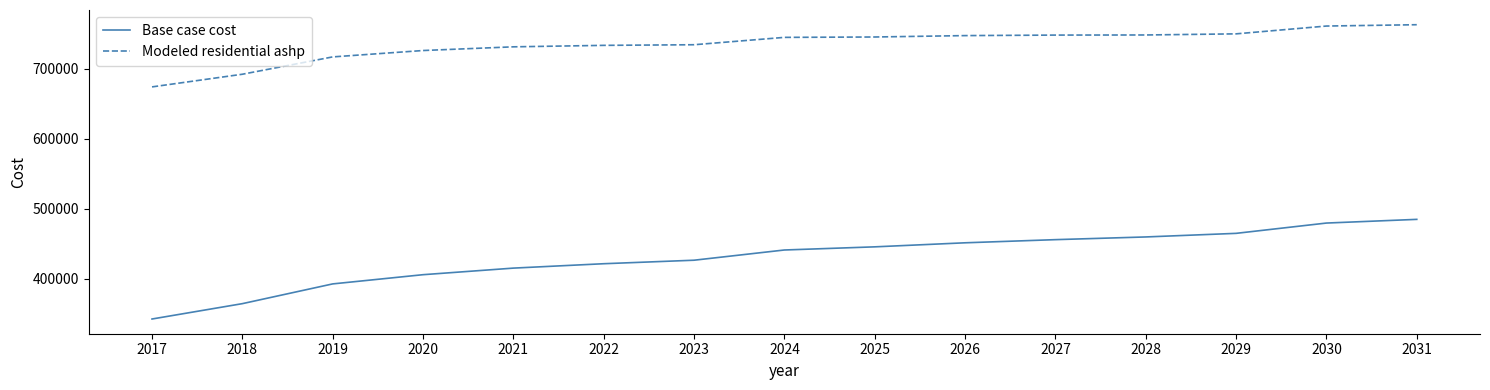

Which series has the largest range (max minus min)?

Base case cost